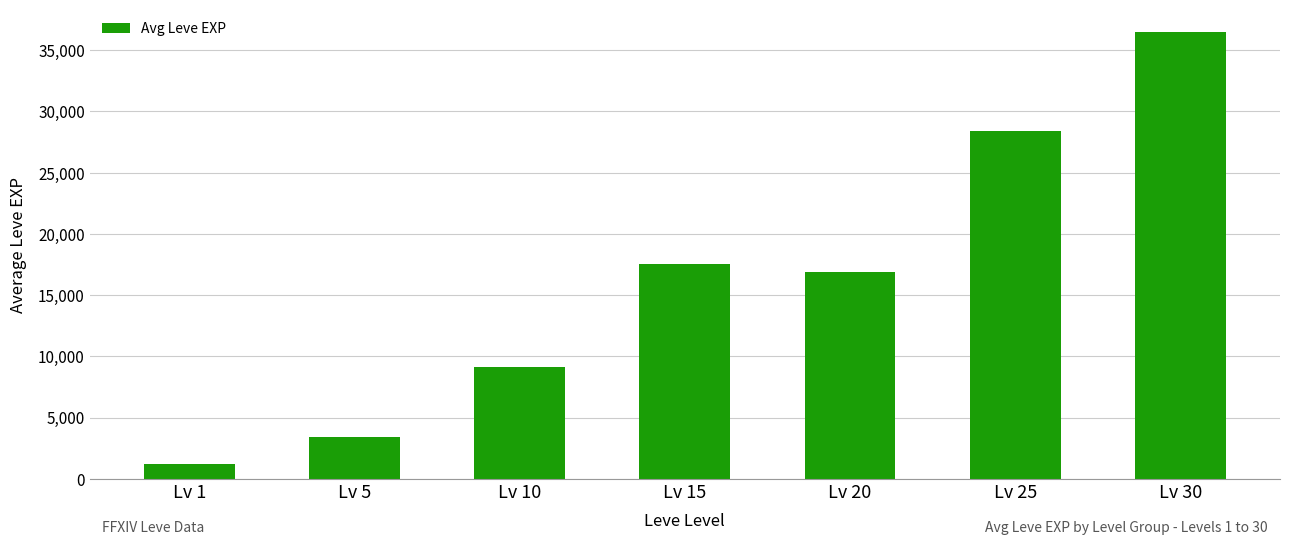

True or false: the data shows 36492.5 at Lv 30.

True